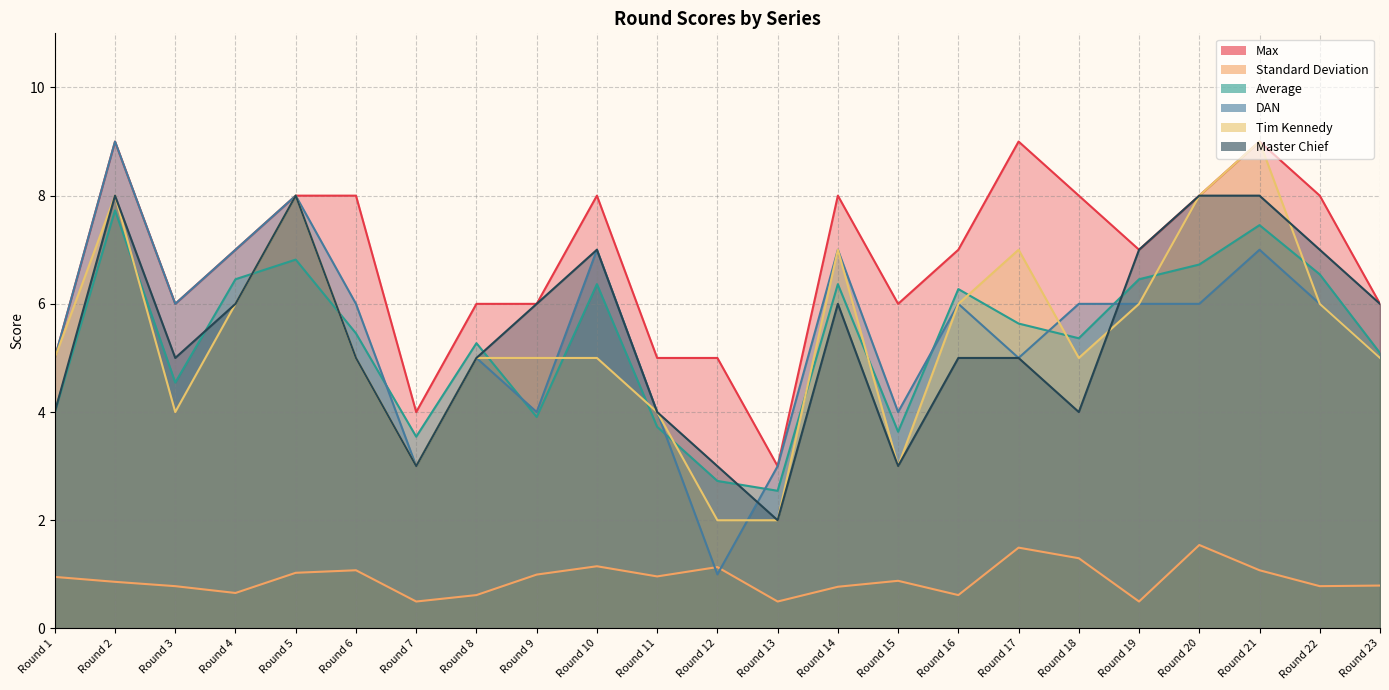

Rank the series by their maximum value, from lowest to highest.

Standard Deviation, Average, Master Chief, Max, DAN, Tim Kennedy